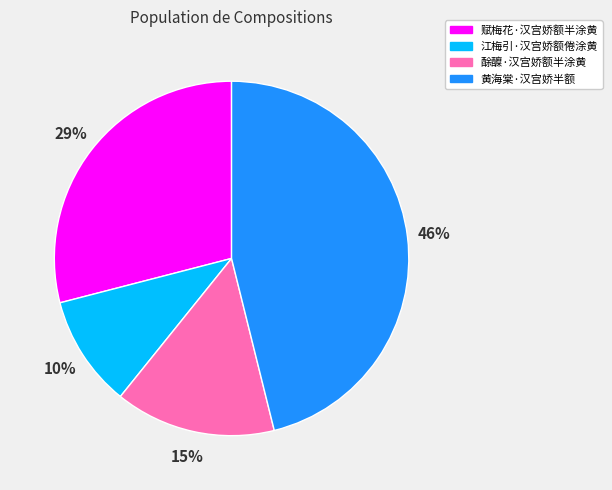

How many segments does this pie chart have?

4